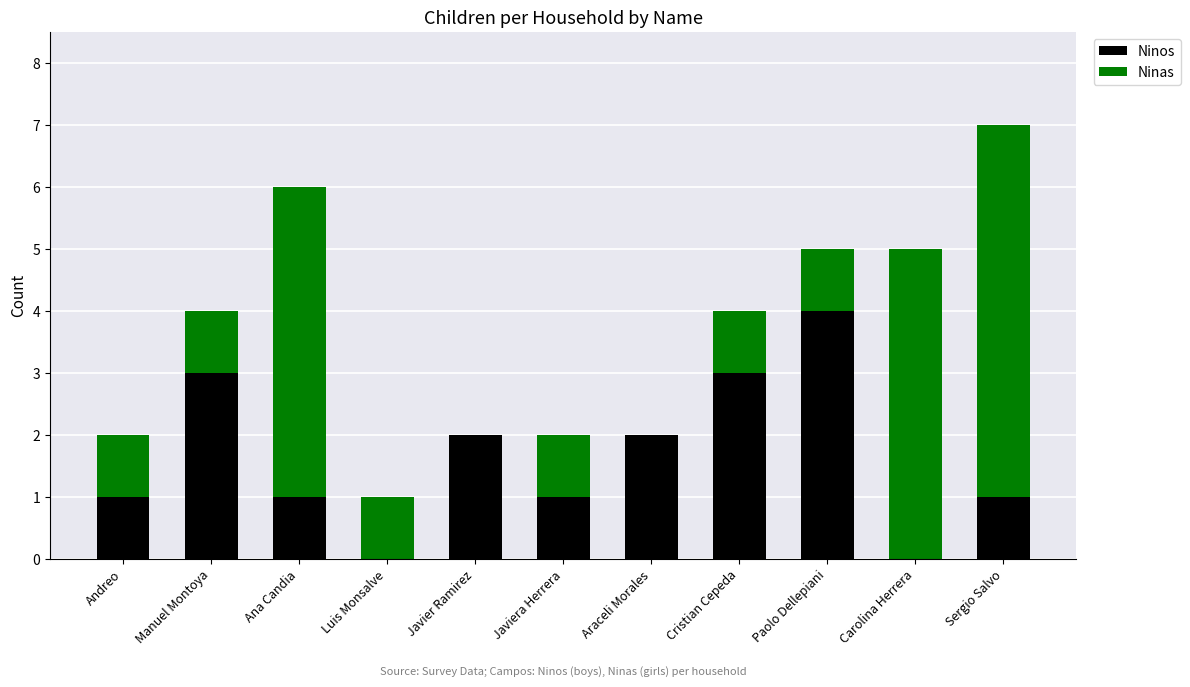

At which category is the sum across all series the highest?

Sergio Salvo